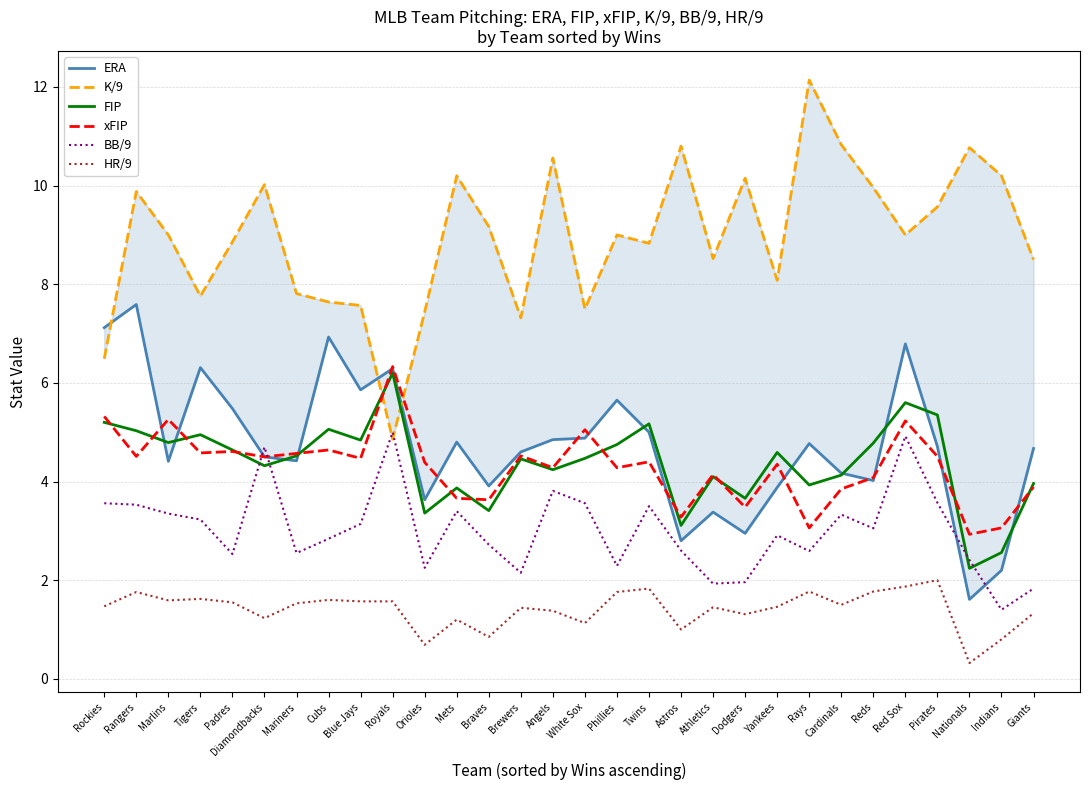

Where is the first local maximum for xFIP?

Marlins